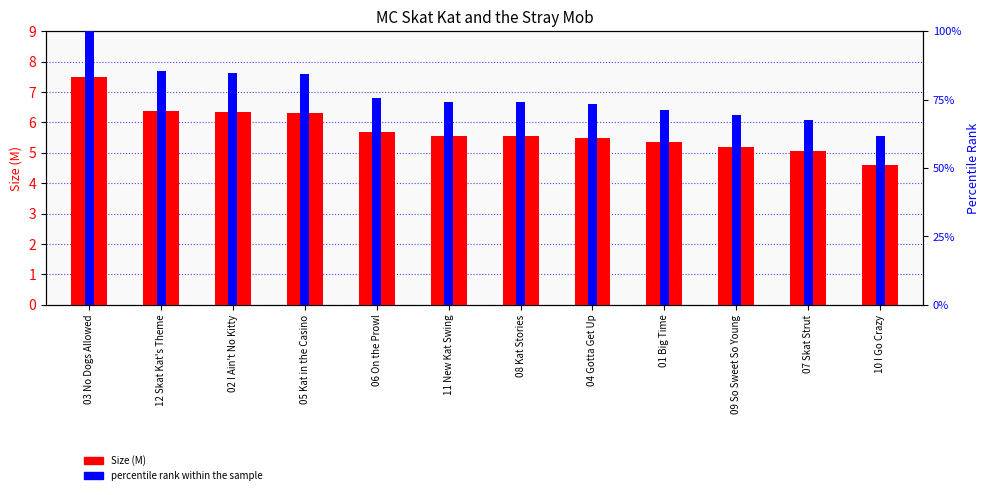

How many values in the percentile rank within the sample series are below 74?

5